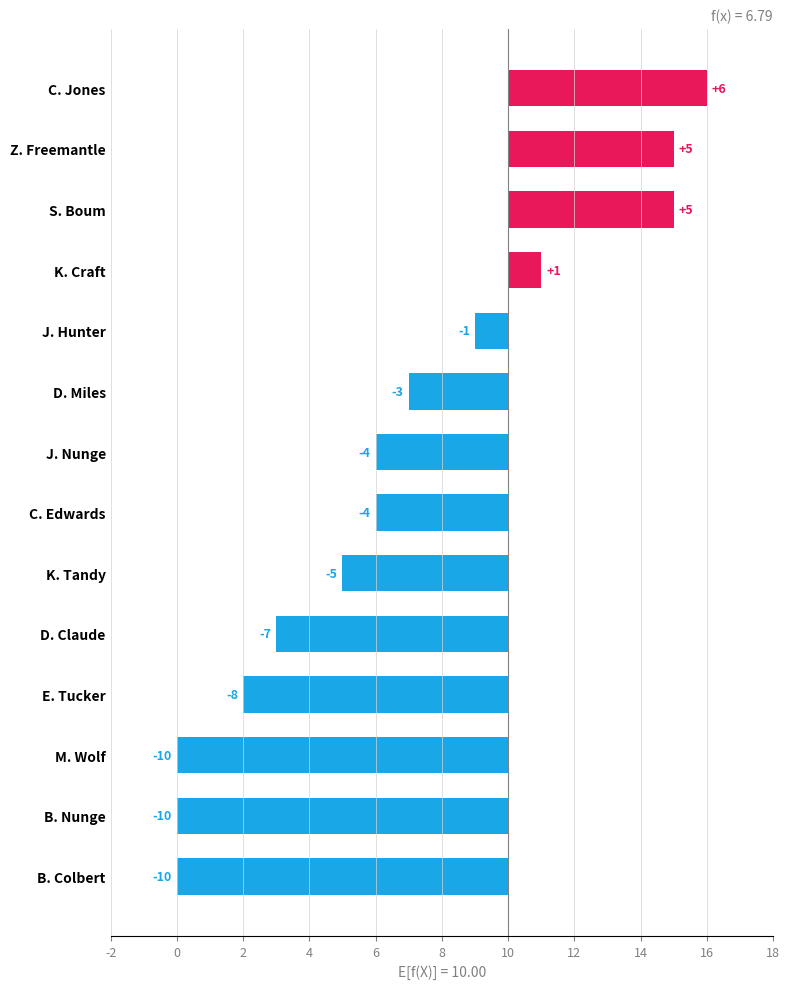

The value at B. Nunge is -2. True or false?

False